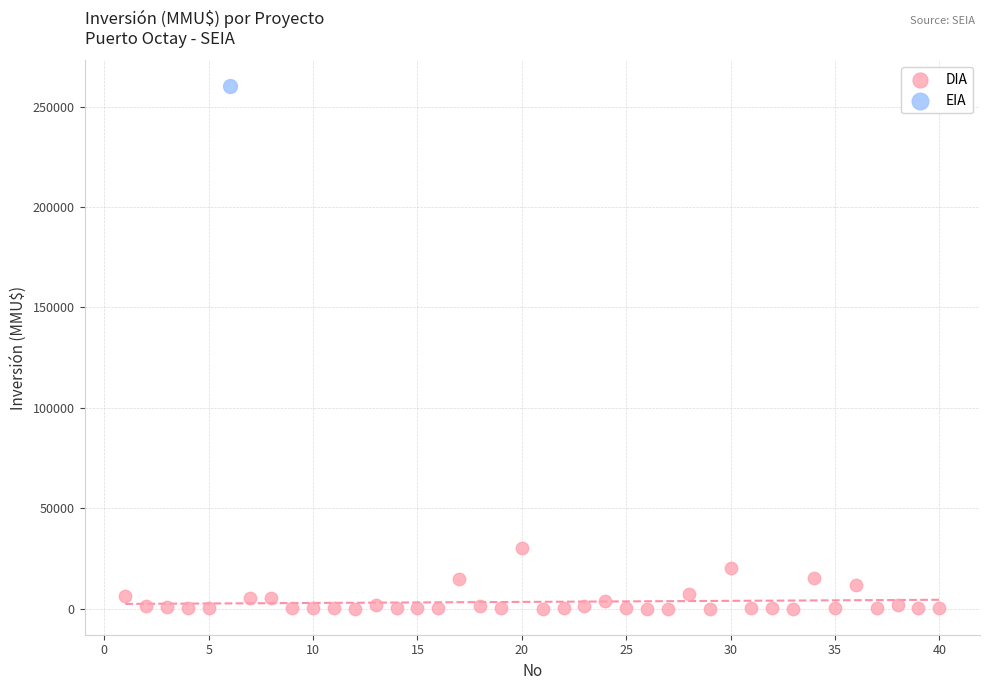

What are all the series names shown in the legend?

DIA, EIA